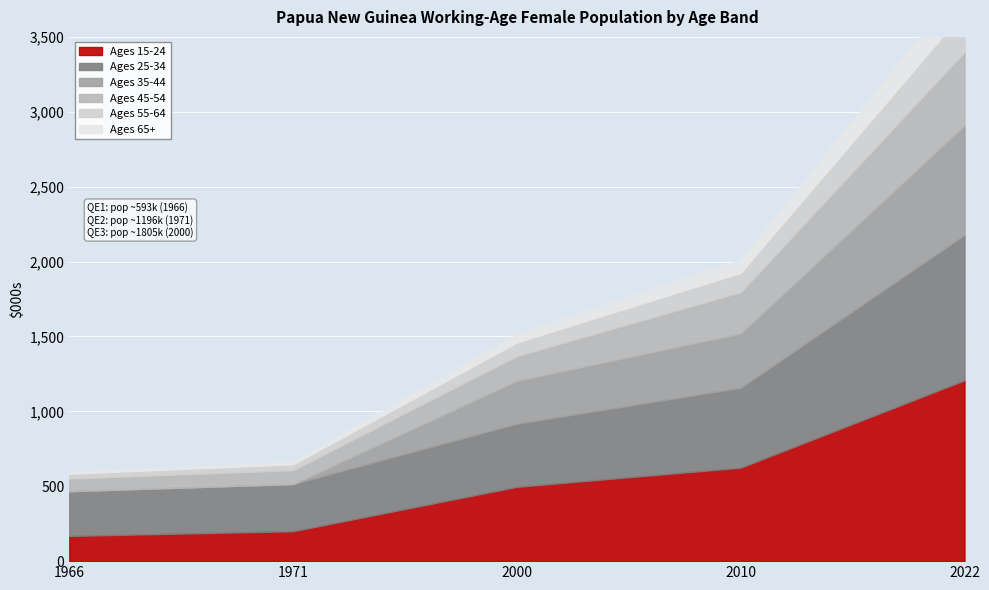

What is the sum of all age_yge65 values?

364.1